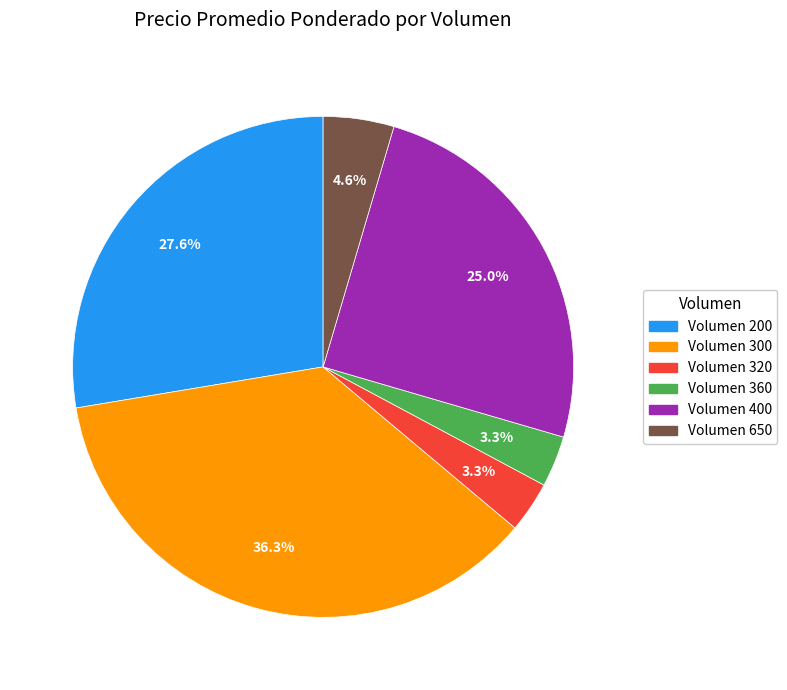

Which category has the biggest portion of the pie?

Volumen 300